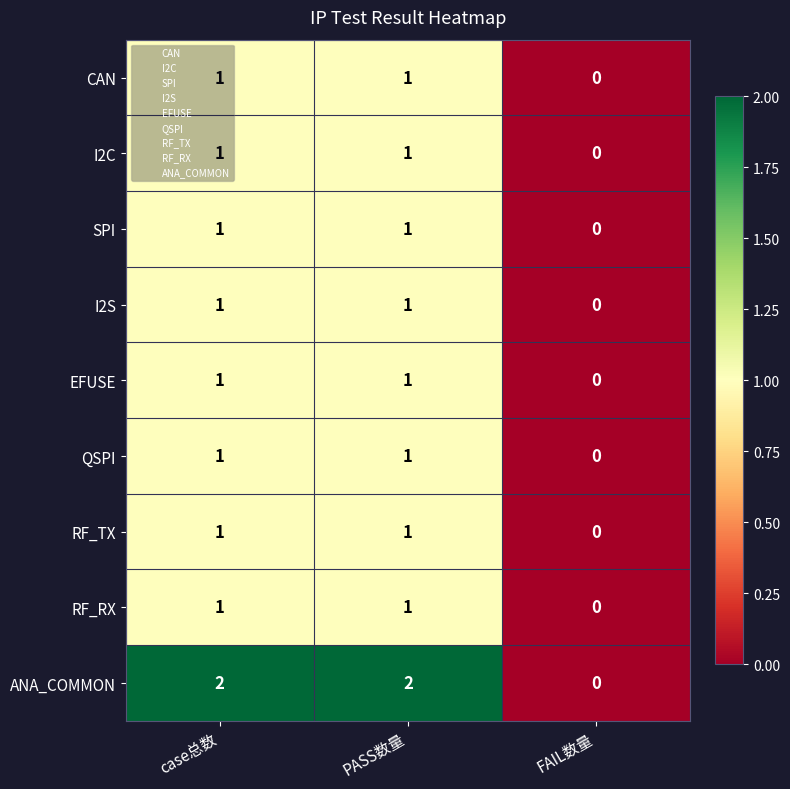

Which series has the largest total across all categories?

ANA_COMMON